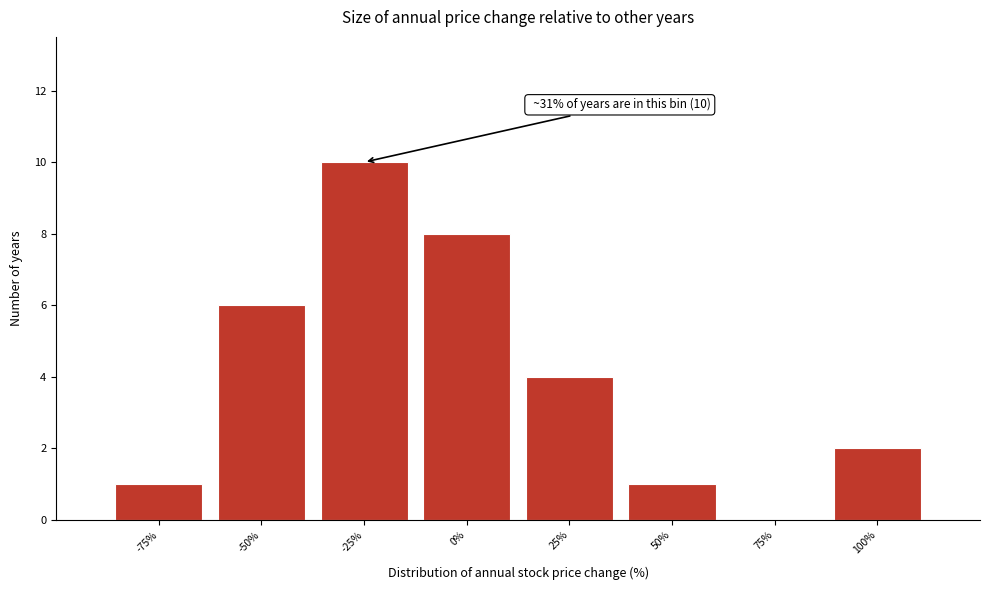

Reading right to left, transcribe all the data shown in this chart.

100%=2	75%=0	50%=1	25%=4	0%=8	-25%=10	-50%=6	-75%=1